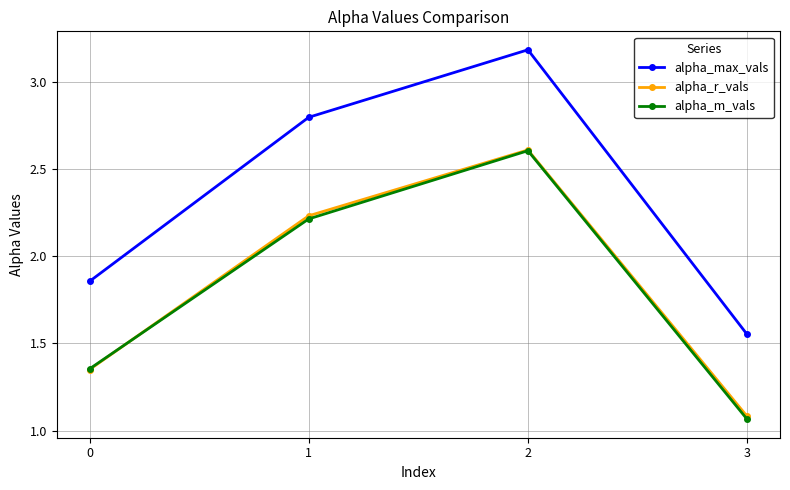

True or false: alpha_max_vals and alpha_r_vals cross at least once.

False